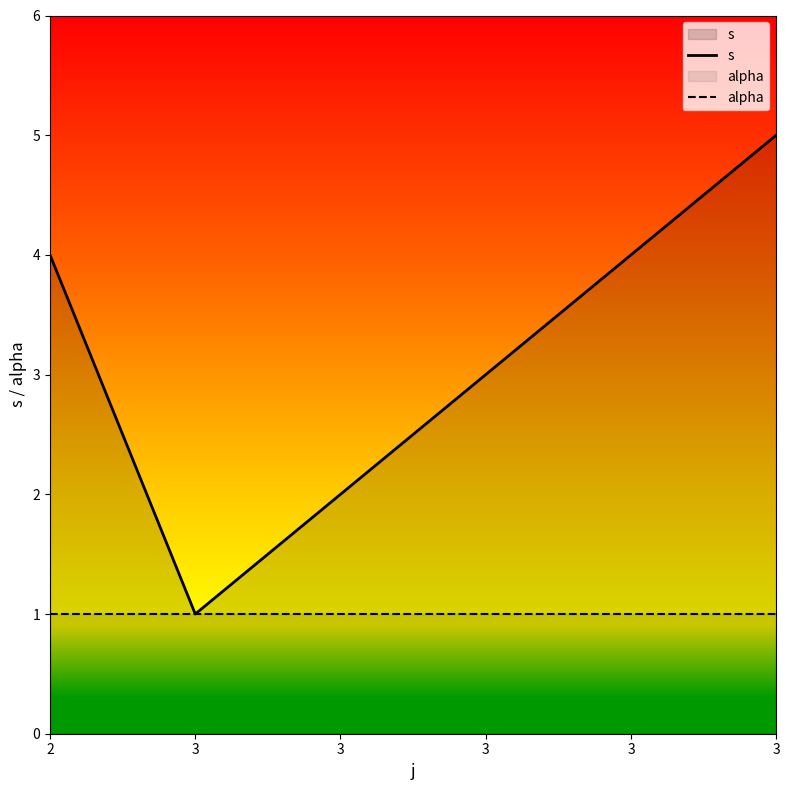

Between 3 and 3, which series saw the biggest shift?

s